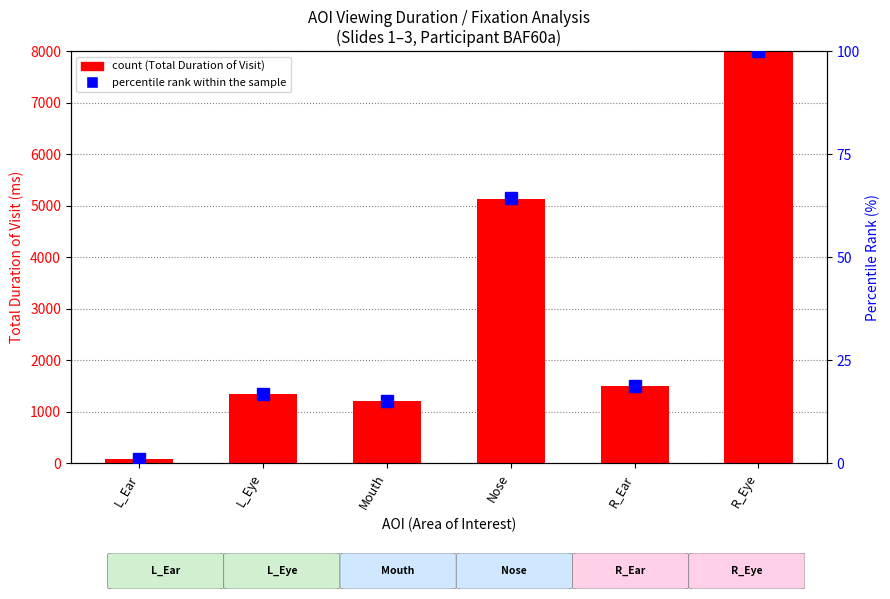

What value does the Total_duration_of_Visit series have at L_Eye?

1341.0